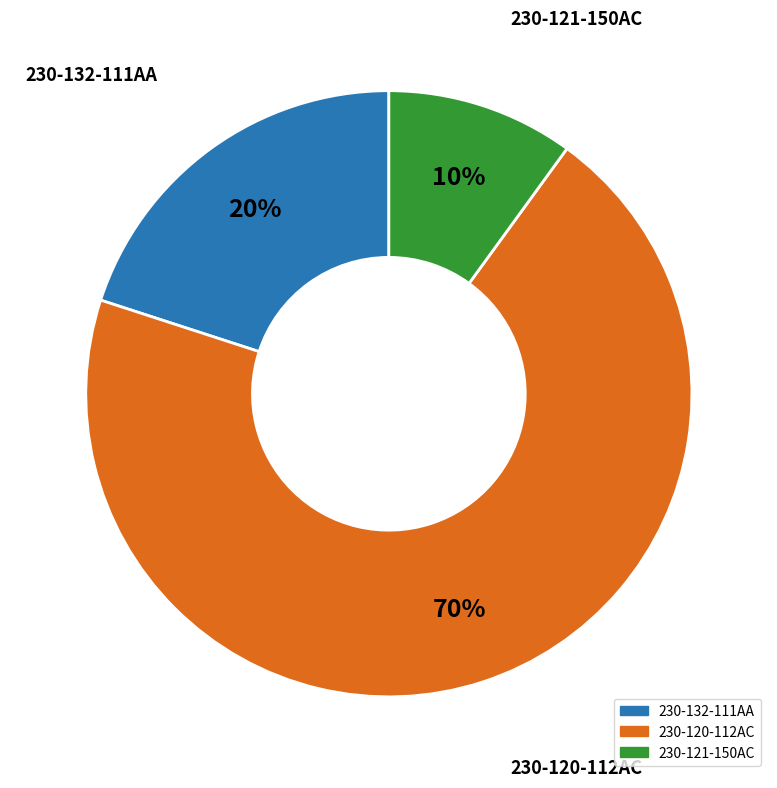

To the nearest percent, what portion does 230-132-111AA represent?

20%